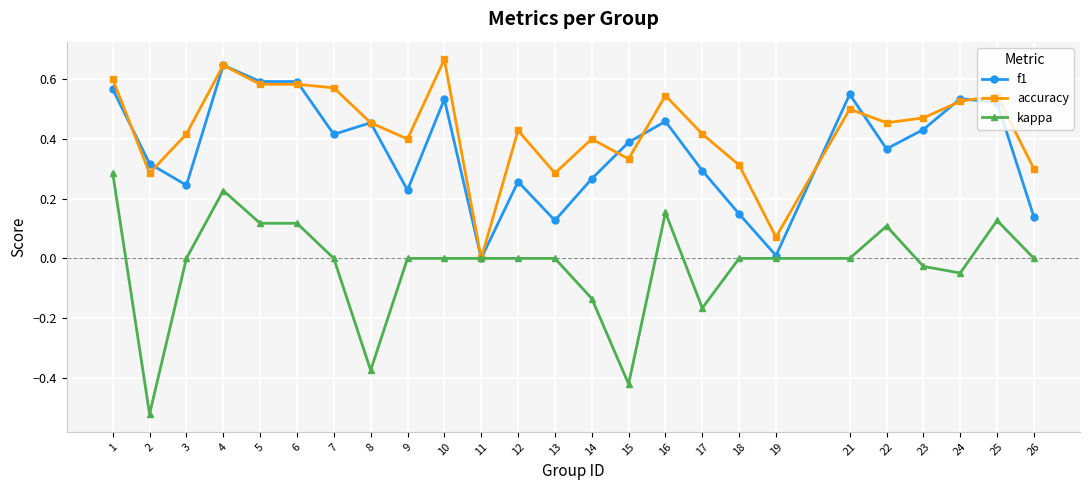

Which series has the largest range (max minus min)?

kappa